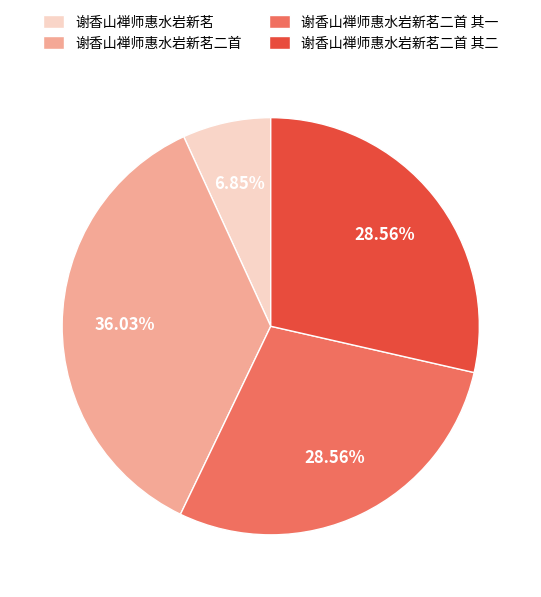

Does any single category account for the majority?

No